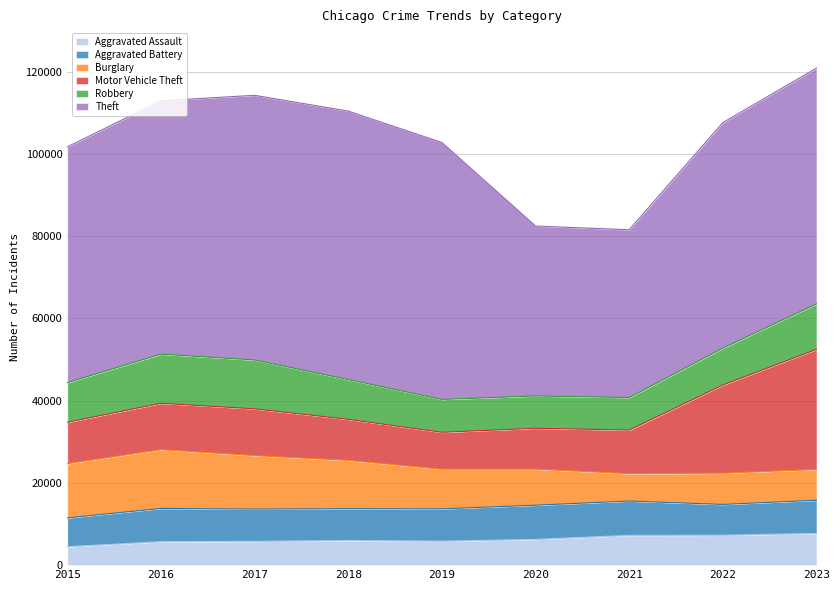

Which label corresponds to the largest value in the chart?

2018